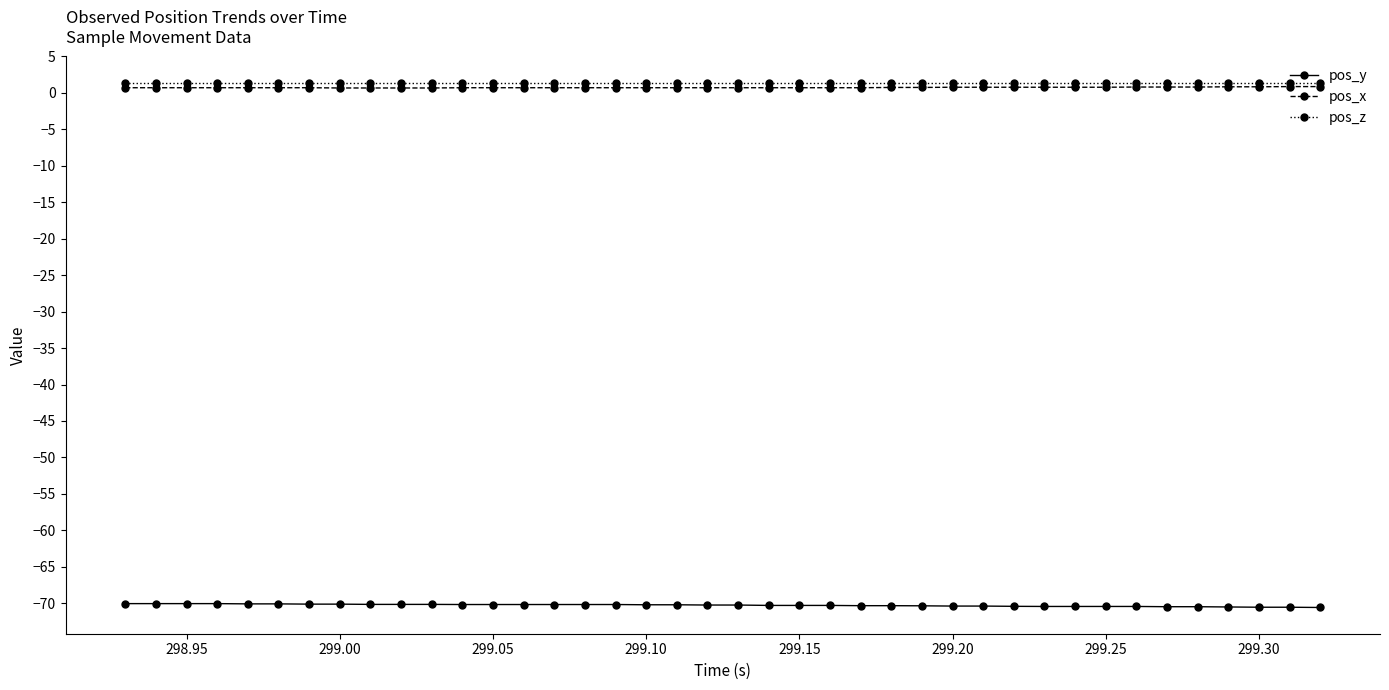

What is the value of the pos_y point at the 2nd from the left?

-70.1